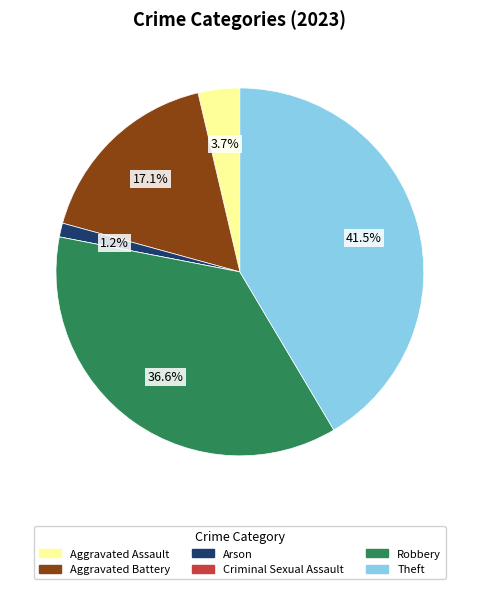

Which has a higher value, Arson or Aggravated Assault?

Aggravated Assault